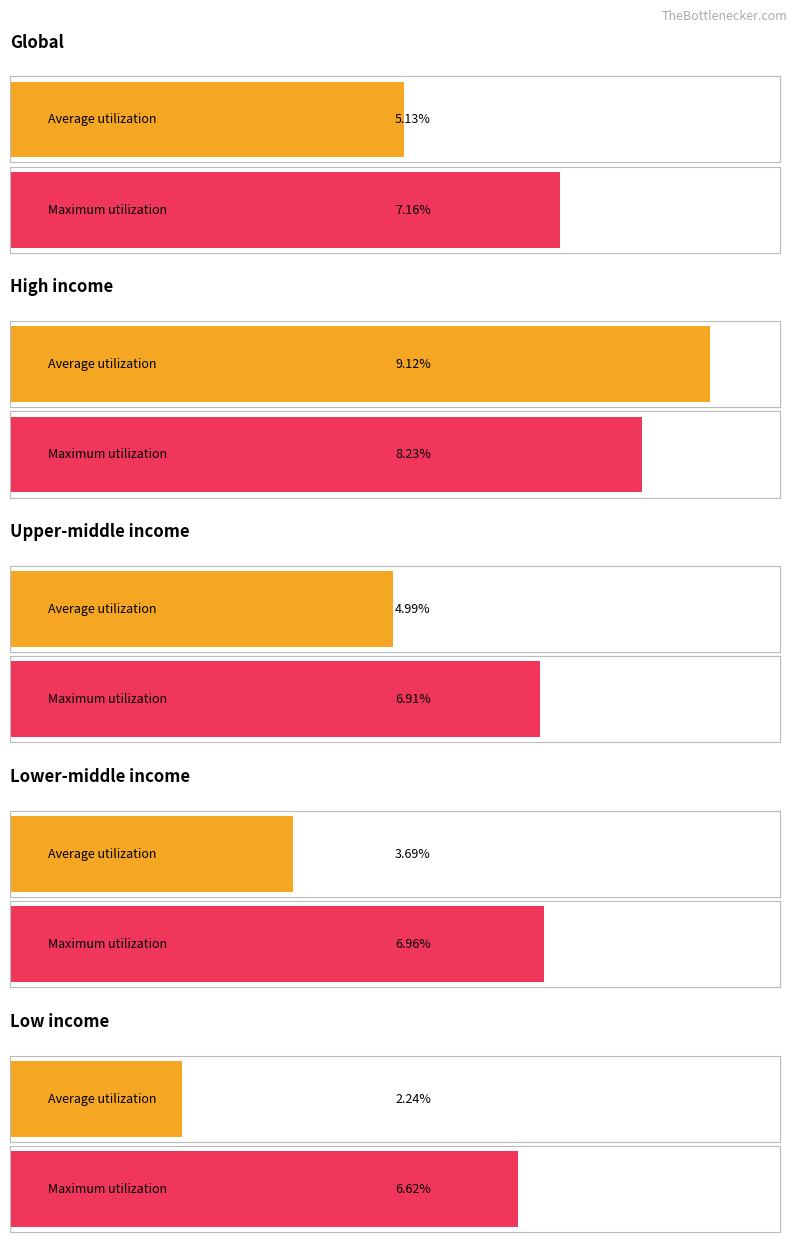

The Composite % Estimate series shows 3.6 at High income. True or false?

False